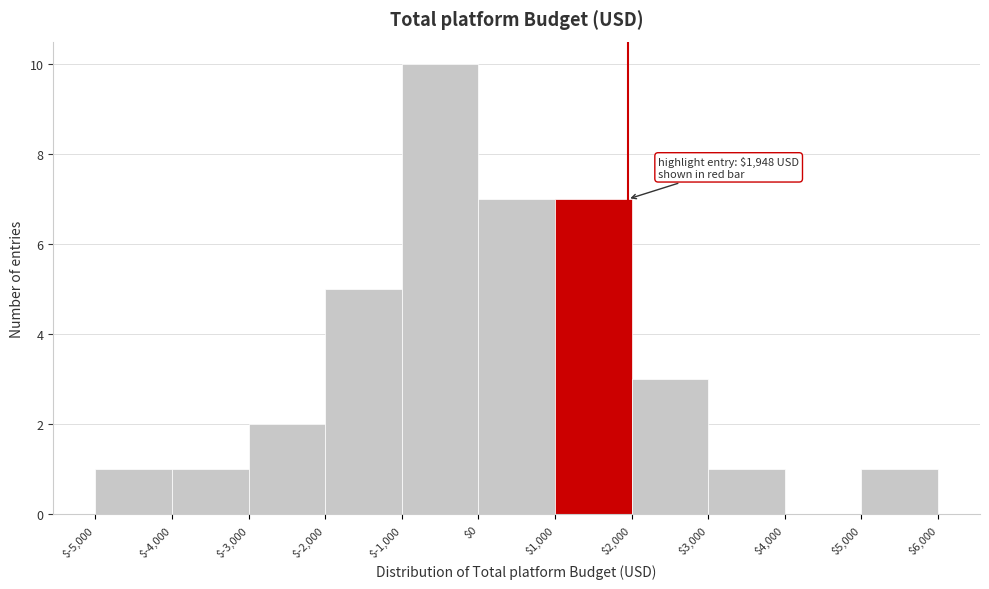

Over which range of the x-axis is the bar tallest?

$-1,000 to $0